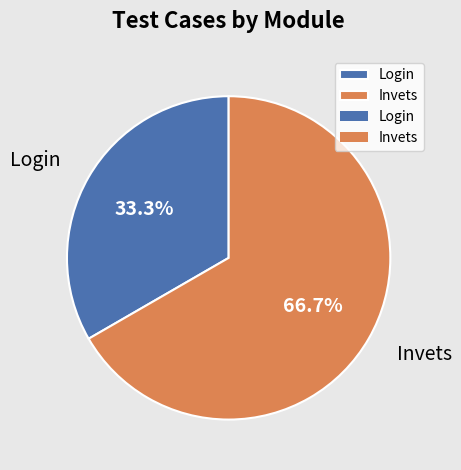

Between Login and Invets, which is larger?

Invets